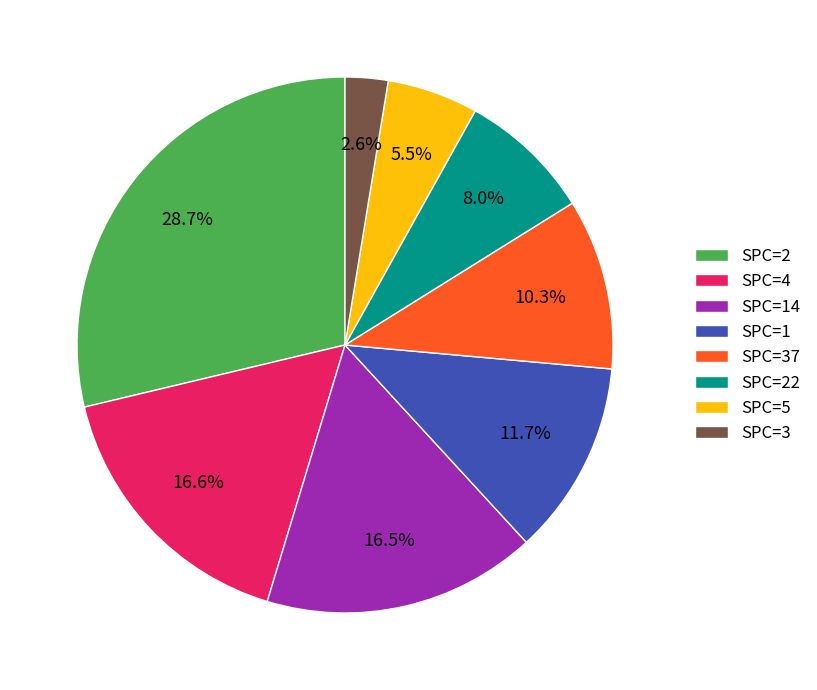

Does SPC=3 account for over 50% of the chart?

No